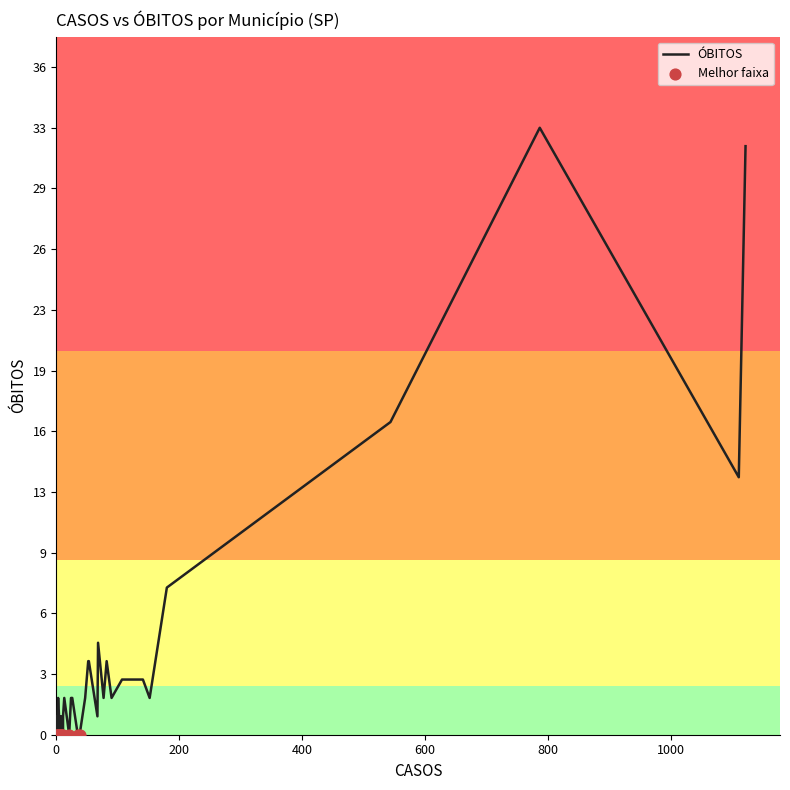

Between 4 and 25, which is larger?

4